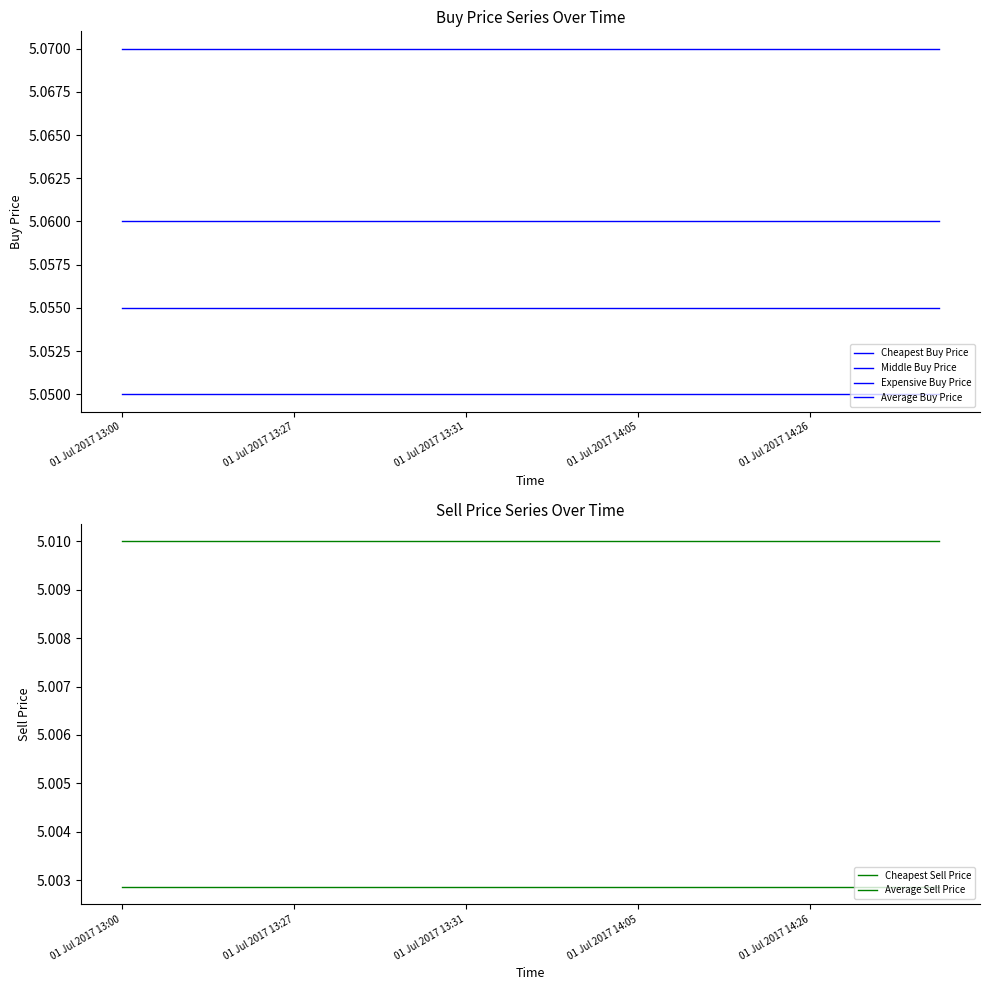

How many lines are shown in the chart?

6